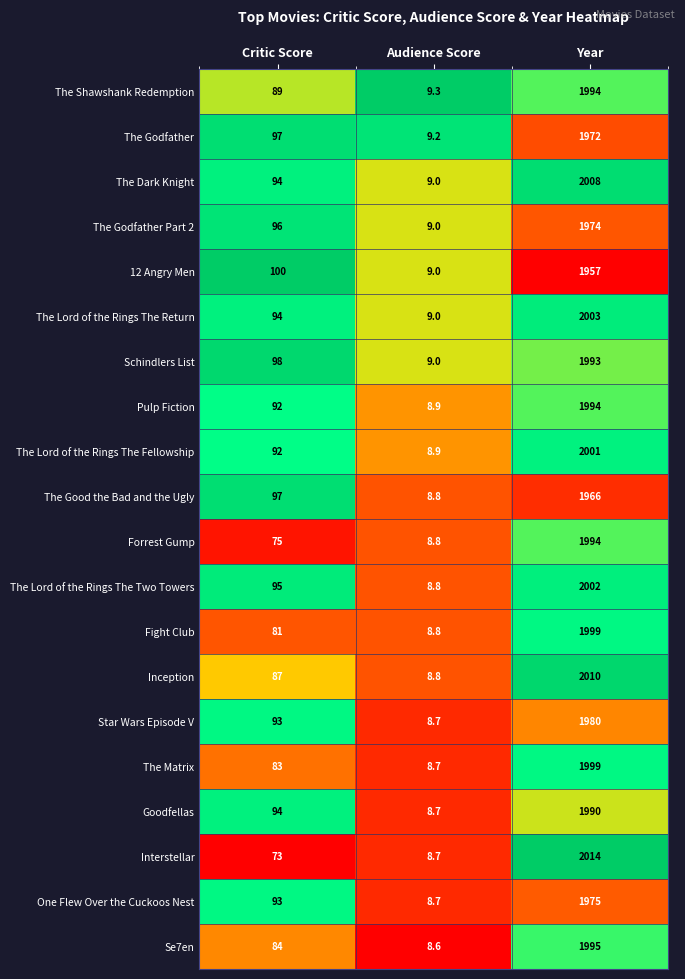

What is the approximate value of Star Wars Episode V at Year?

1980.0